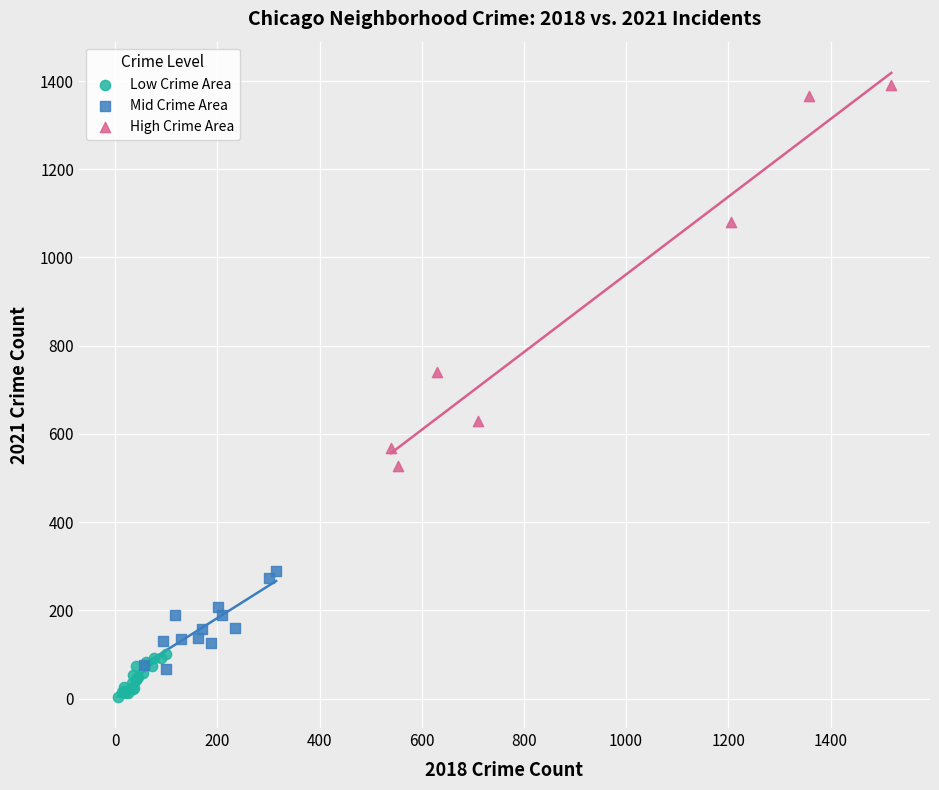

Which series has the largest Y range (max minus min)?

High Crime Area